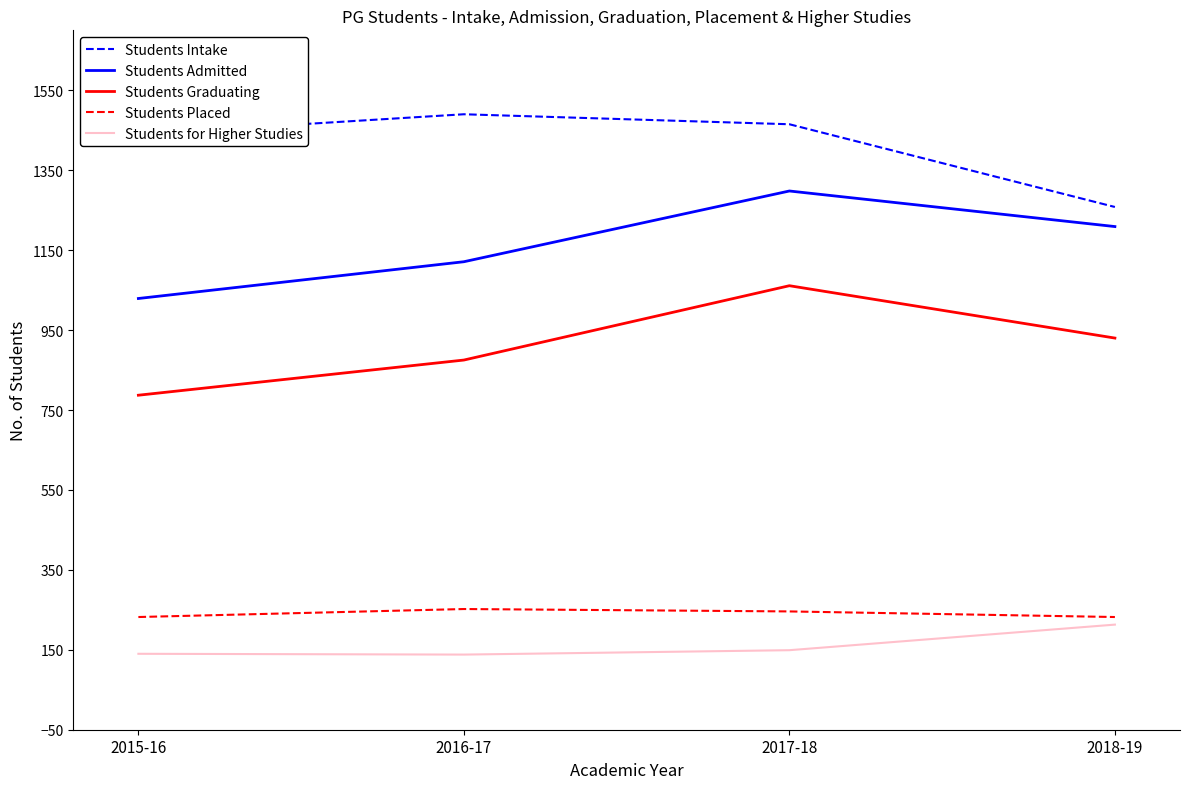

What is the average value of the Students for Higher Studies series?

160